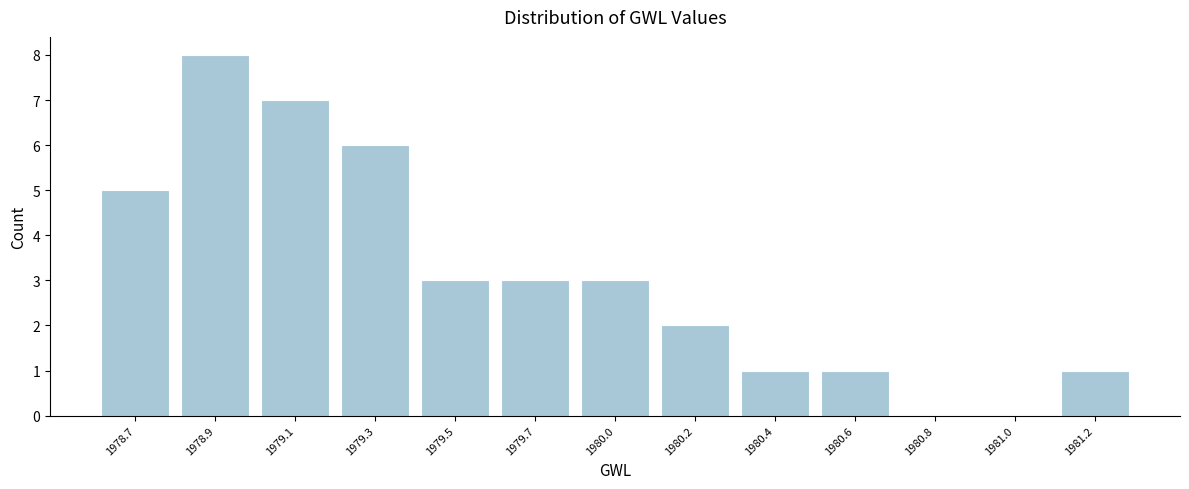

Reading left to right, list all the values displayed in this chart.

1978.7=5	1978.9=8	1979.1=7	1979.3=6	1979.5=3	1979.7=3	1980.0=3	1980.2=2	1980.4=1	1980.6=1	1980.8=0	1981.0=0	1981.2=1